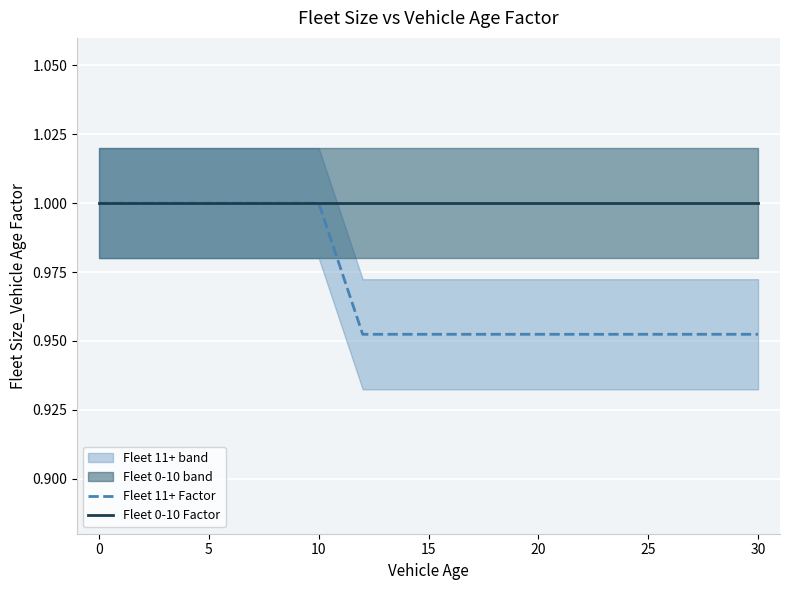

The Fleet 11+ Factor series shows 0.6 at 30. True or false?

False